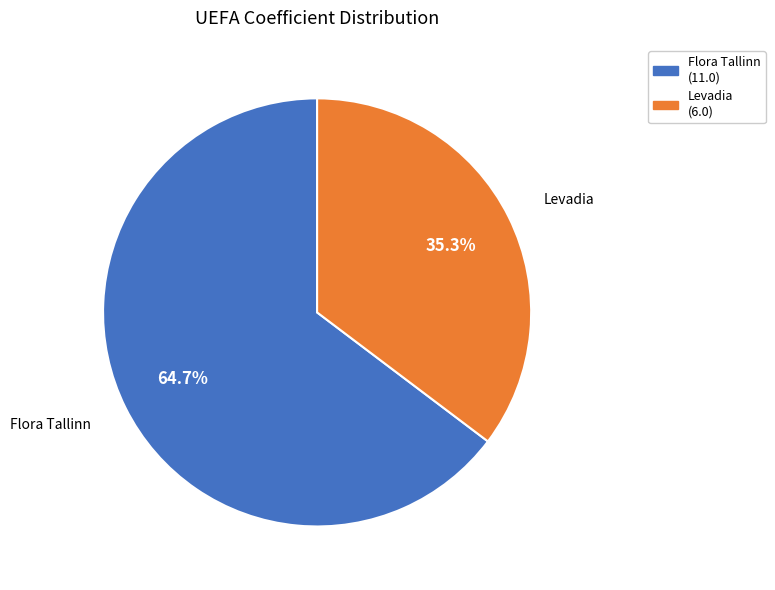

To the nearest percent, what is the average slice percentage?

50%